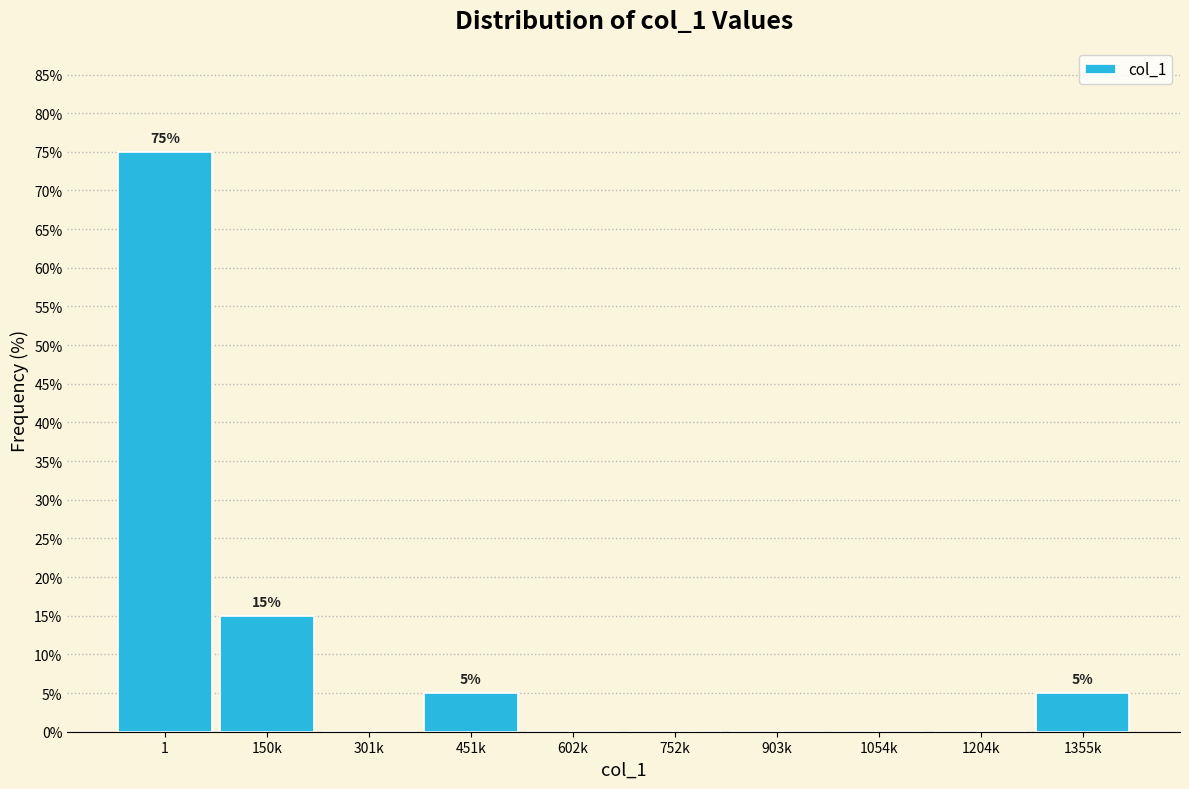

Reading left to right, extract all data points from this chart.

1=75	150k=15	301k=0	451k=5	602k=0	752k=0	903k=0	1054k=0	1204k=0	1355k=5